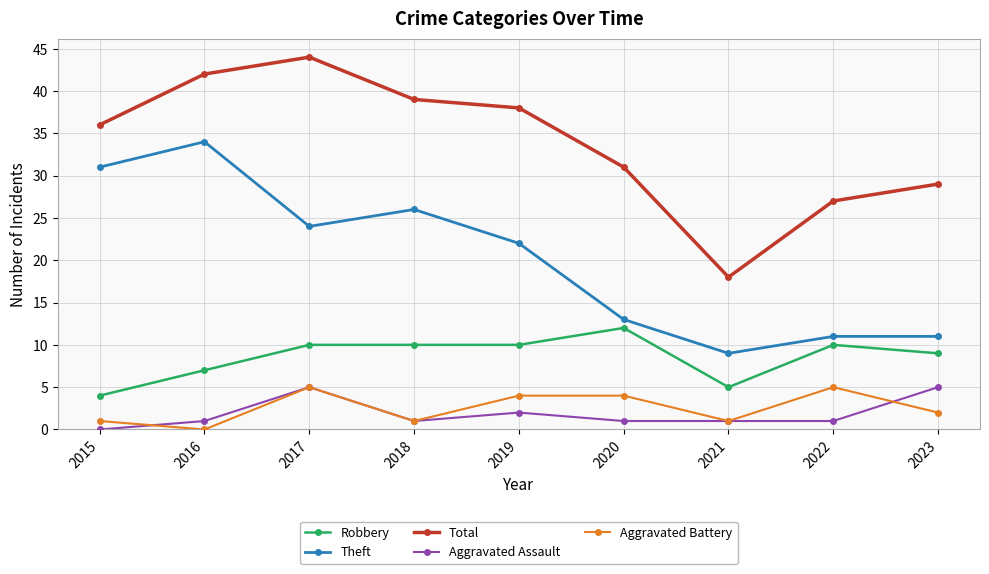

Between 2019 and 2020, which series saw the biggest shift?

Theft